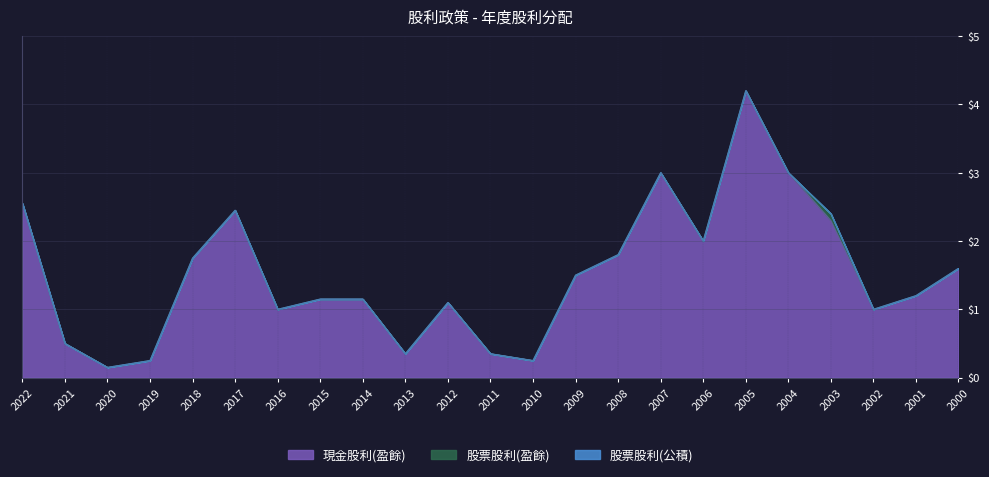

What are all the series names shown in the legend?

現金股利(盈餘), 股票股利(盈餘), 股票股利(公積)